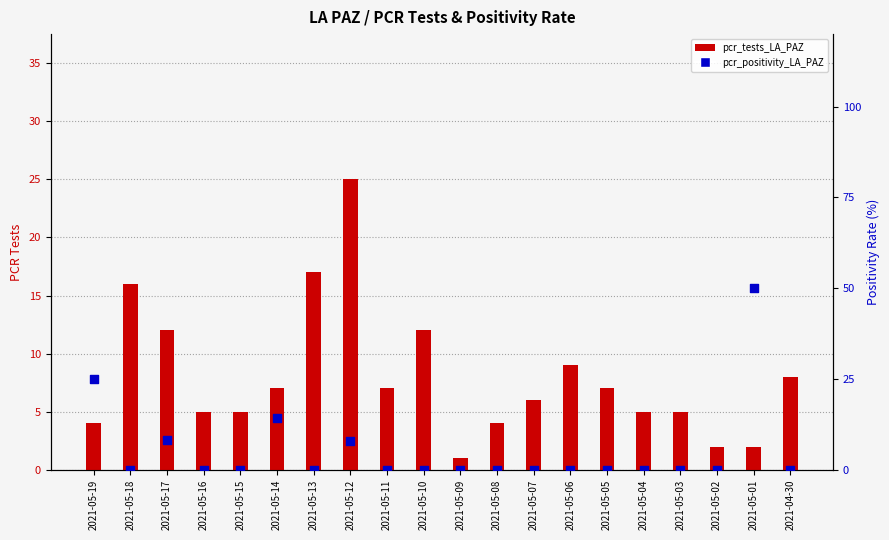

What is the total value across all series at 2021-05-16?

5.0